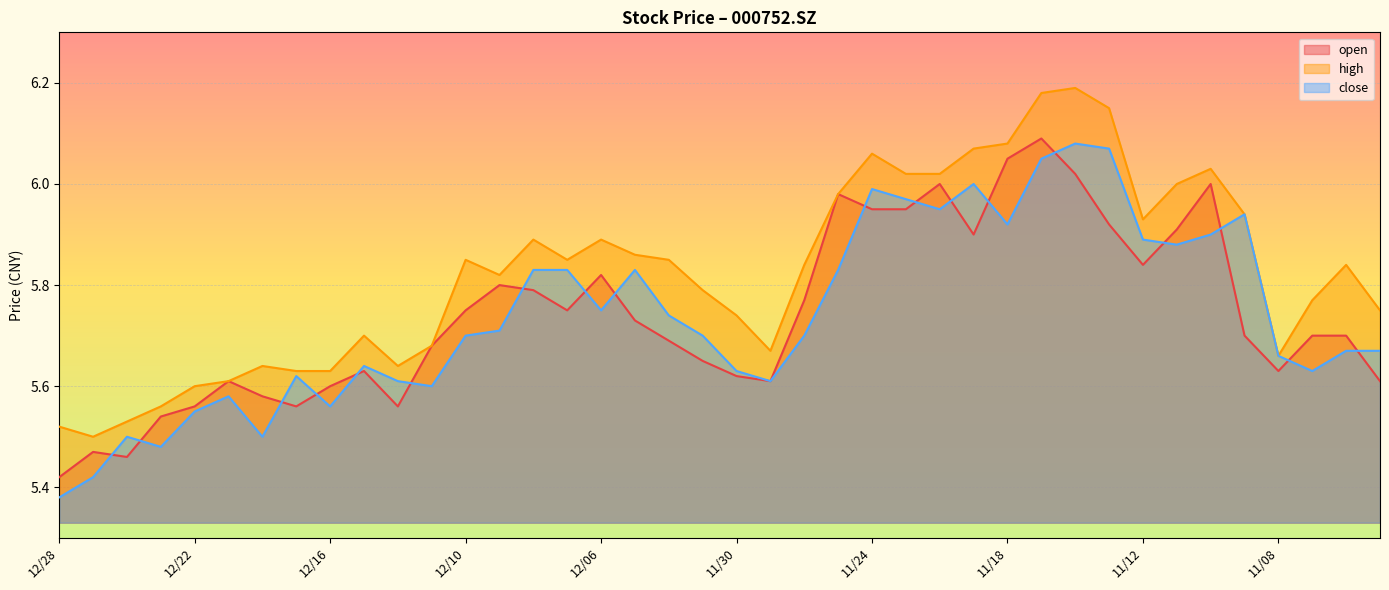

Rank the series at 12/10 from lowest to highest value.

close, open, high